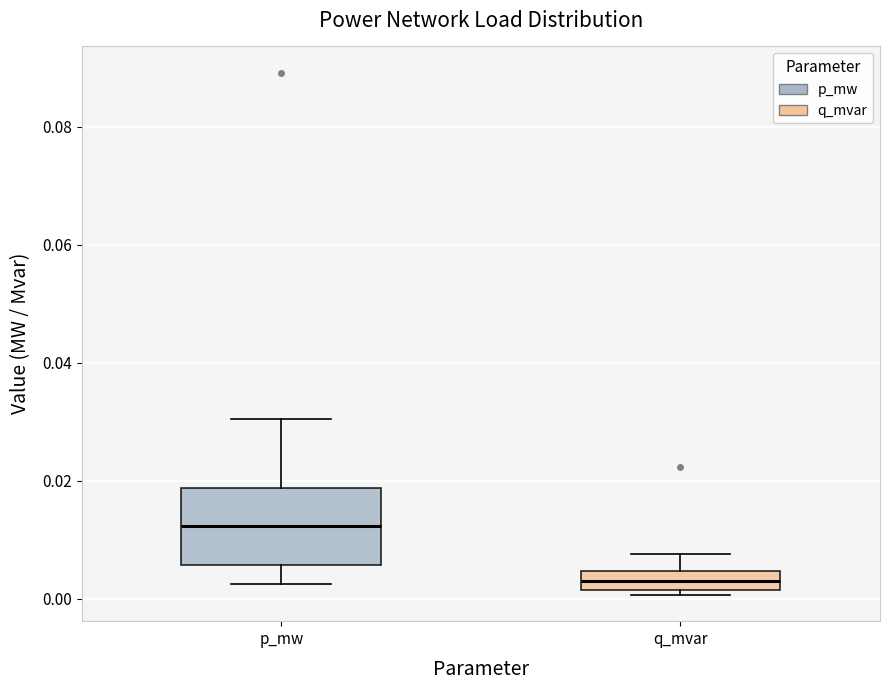

Which box is the tallest, from its lower edge to its upper edge?

p_mw